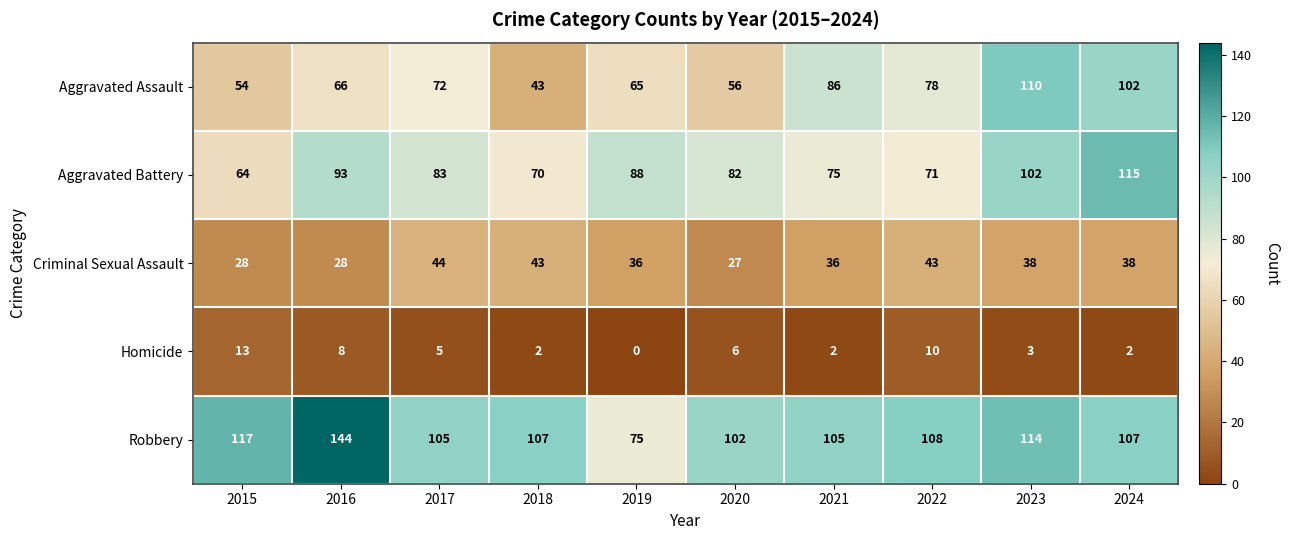

Which label corresponds to the smallest value in the chart?

2019